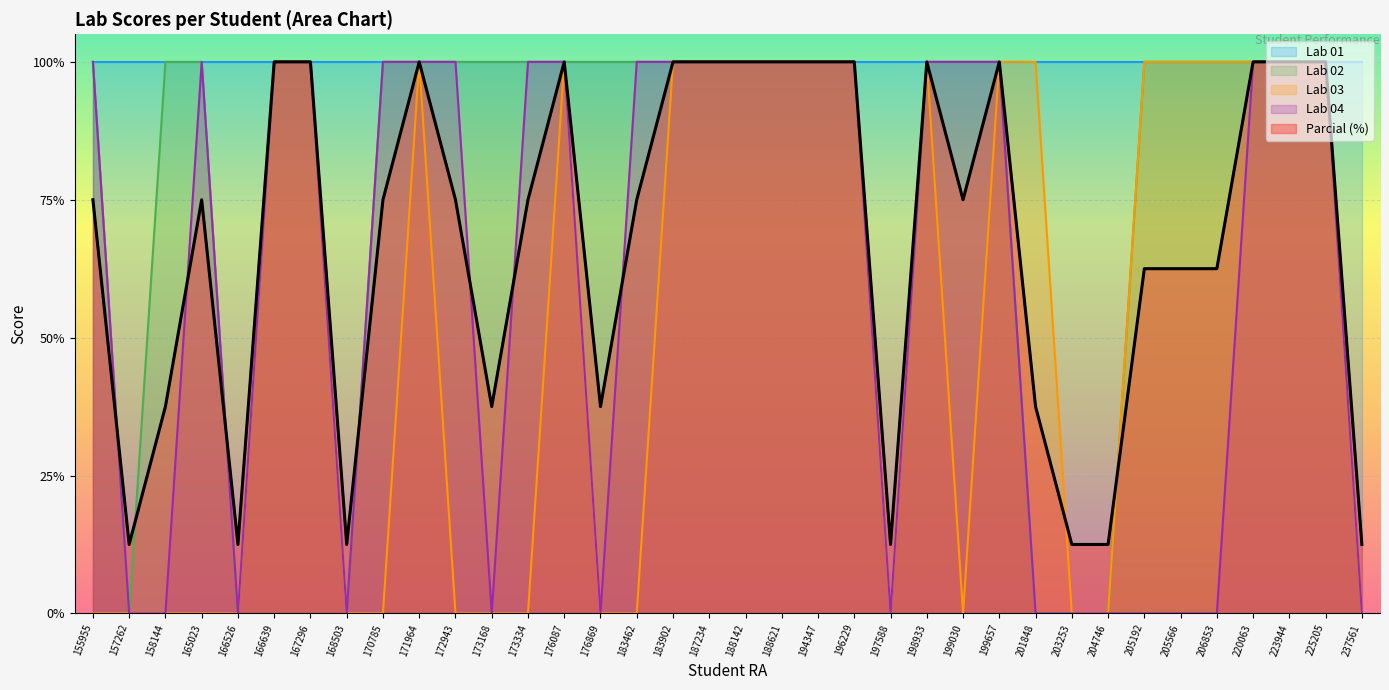

At how many categories does at least one series exceed 0?

36